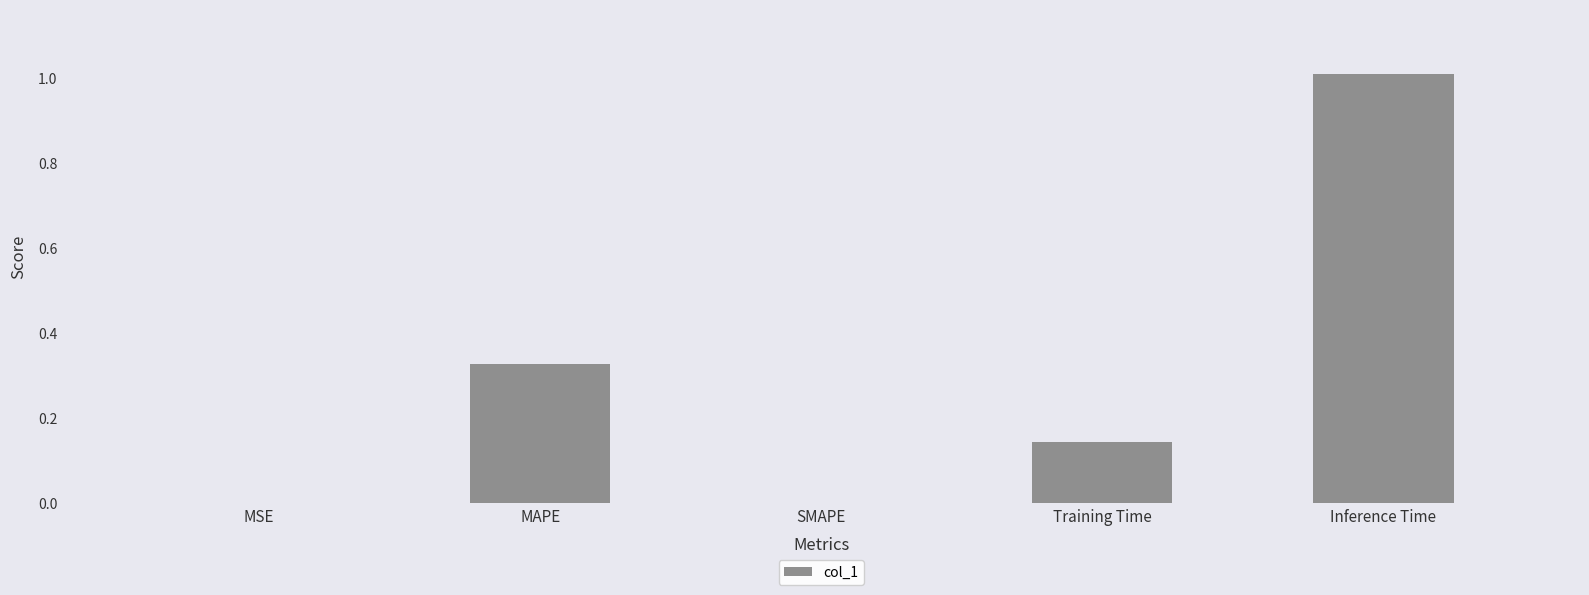

What is the sum of all values?

1.5